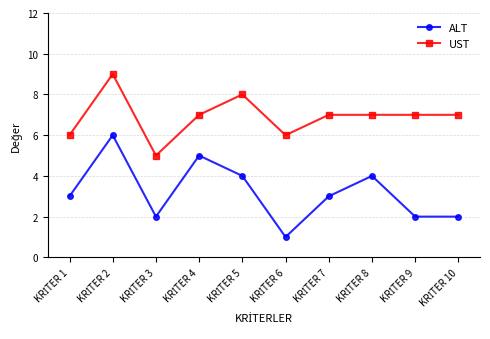

Reading right to left, list all the values displayed in this chart.

ALT: 2	2	4	3	1	4	5	2	6	3
UST: 7	7	7	7	6	8	7	5	9	6